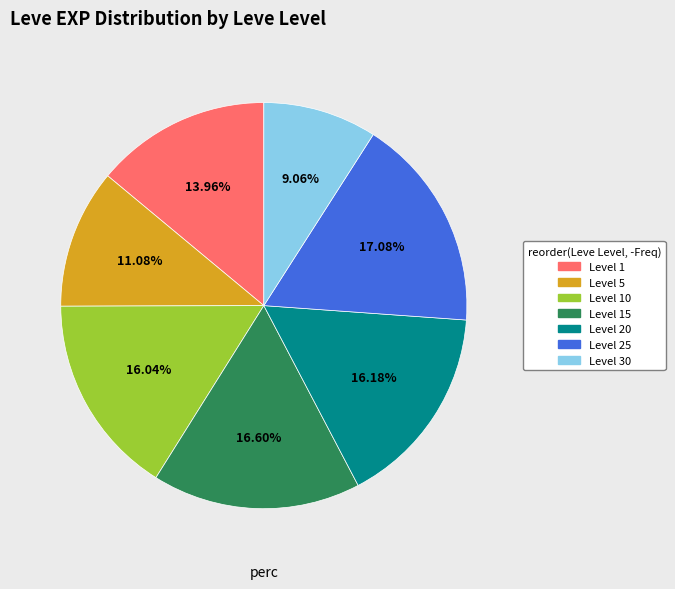

Does Level 1 account for over 50% of the chart?

No